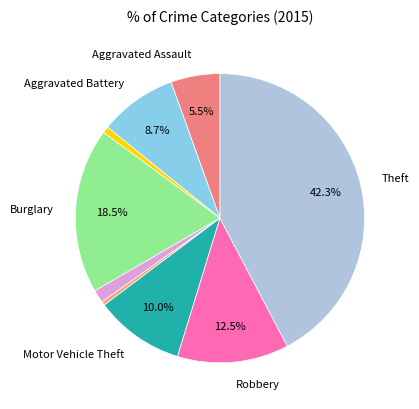

To the nearest percent, what is the average slice percentage?

11%